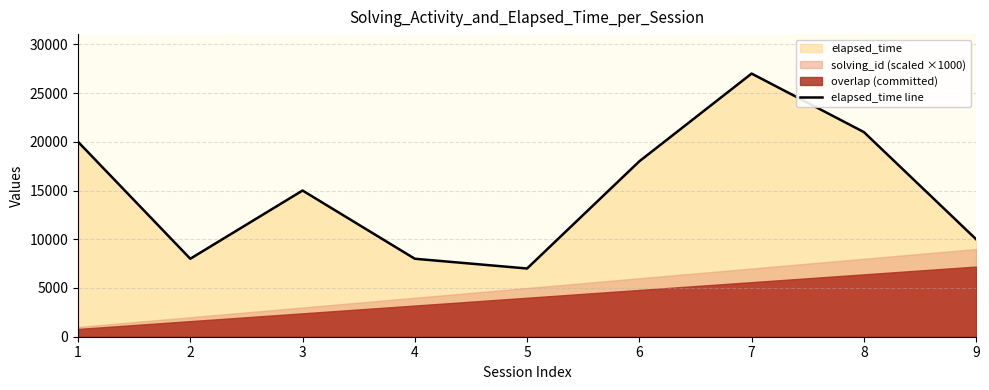

True or false: there are more than 1 points higher than both neighbors.

True